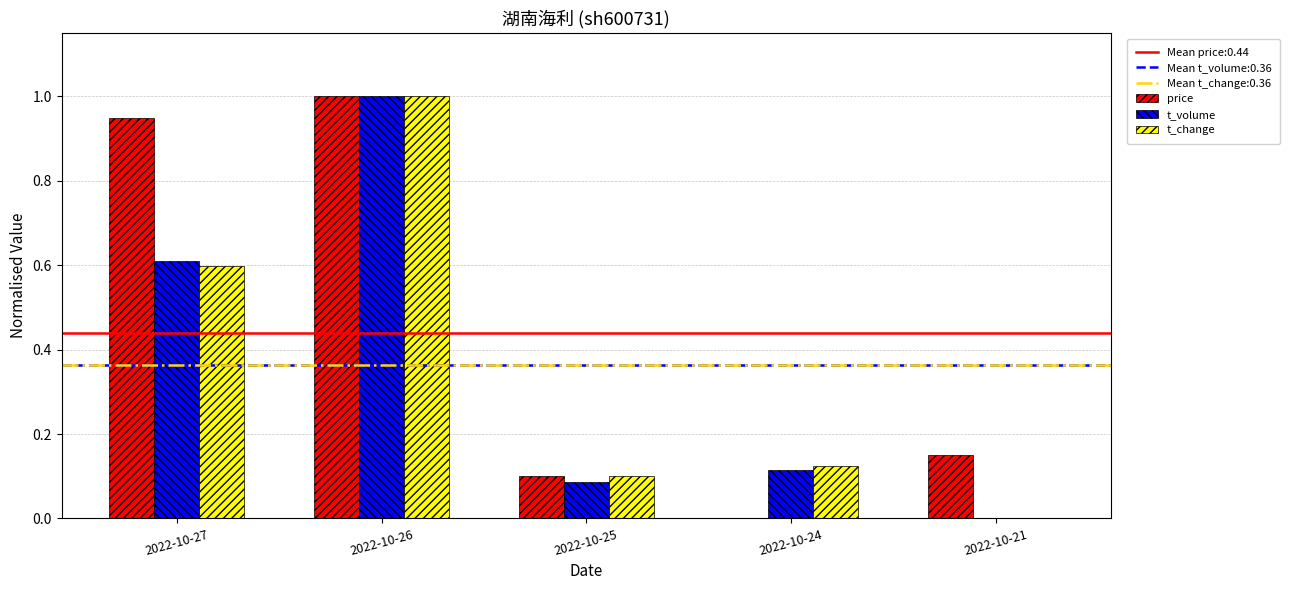

Between 2022-10-26 and 2022-10-24, which series saw the biggest shift?

price